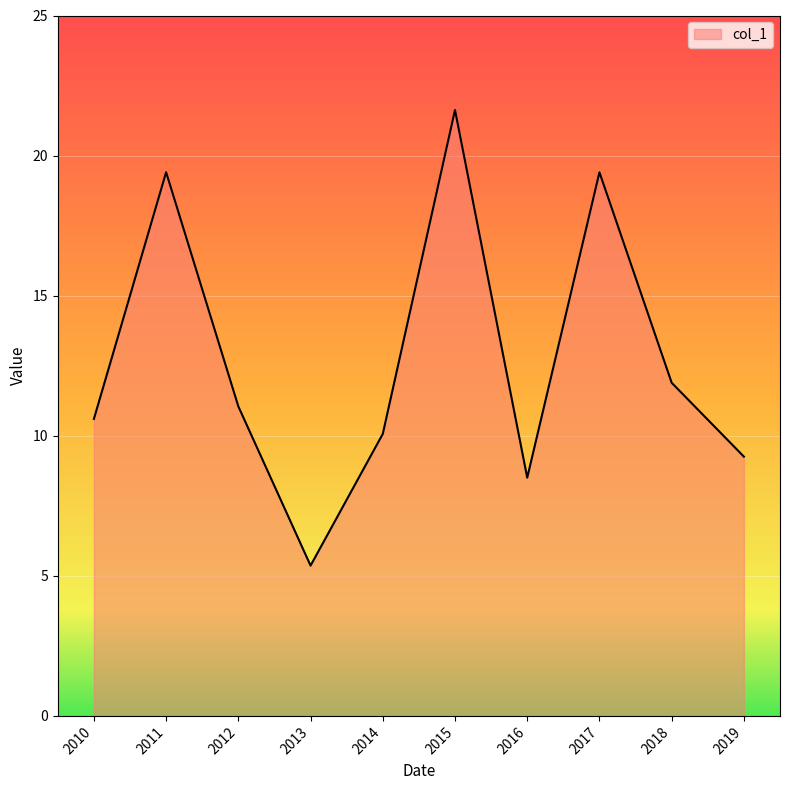

What is the difference between the maximum and minimum values?

16.3